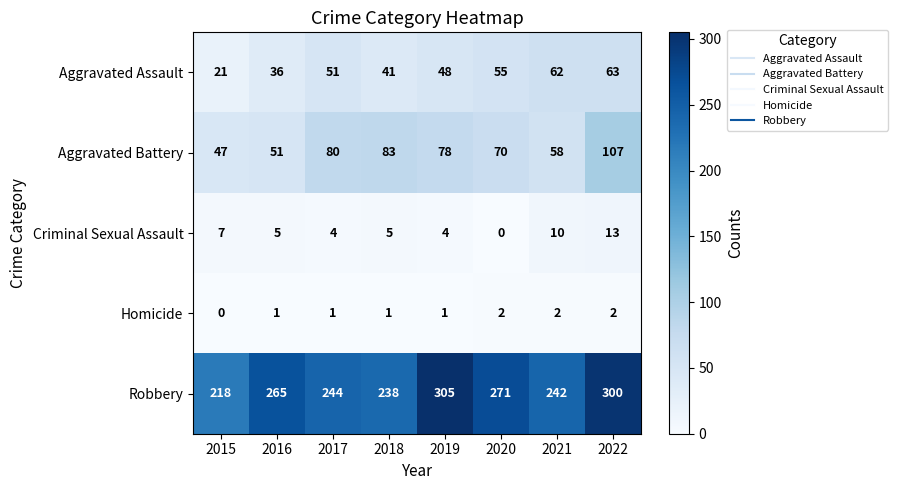

Is it true that Aggravated Assault equals 21 at 2015?

True